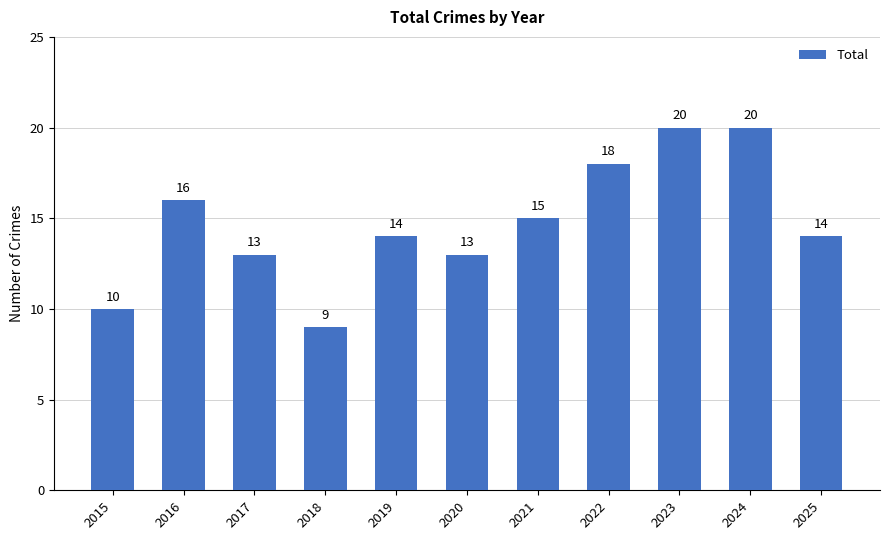

What value does the data have at 2020?

13